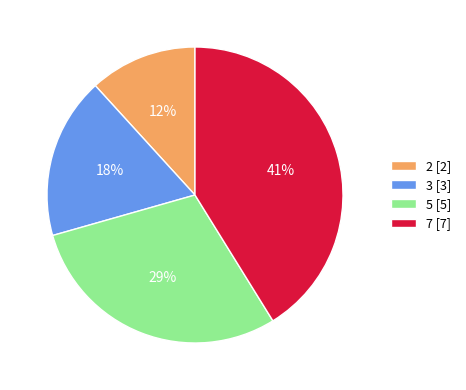

What percentage is the 5 slice, to the nearest percent?

29%